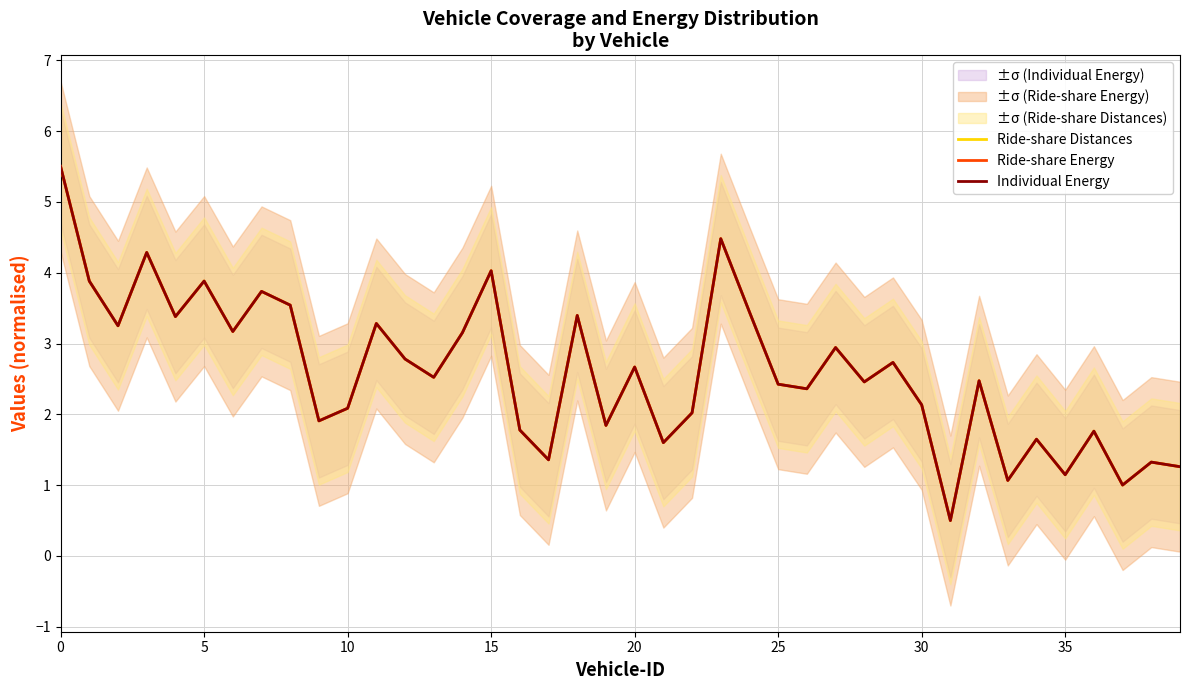

Count the number of data series in this chart.

3